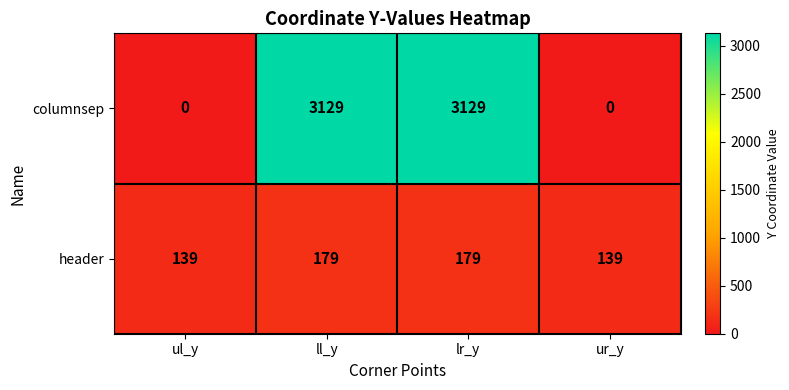

What is the sum of the columnsep values at lr_y and ll_y?

6258